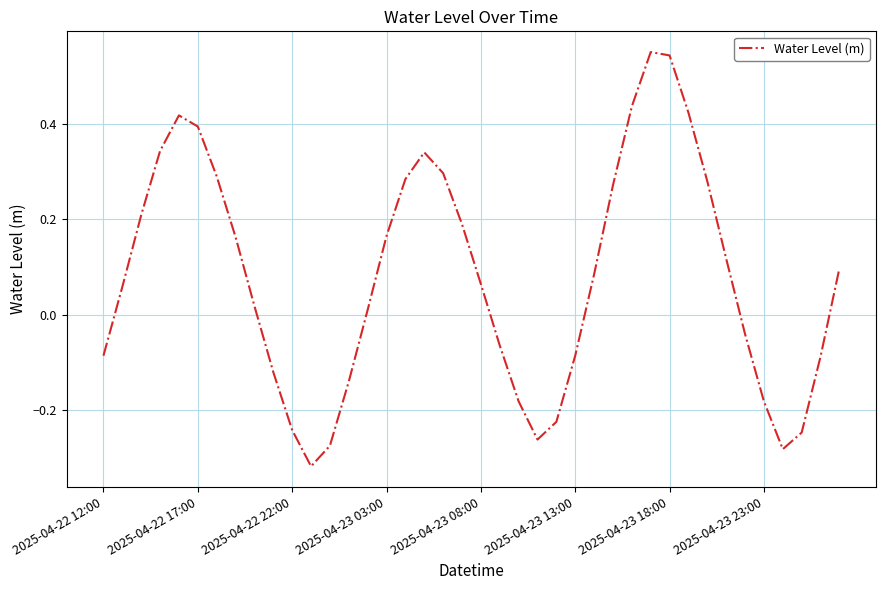

What is the difference between the maximum and minimum values?

0.9